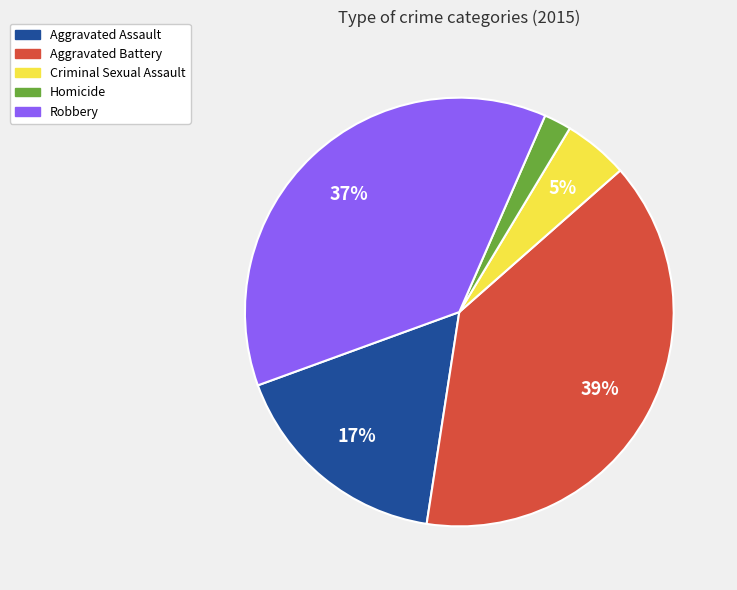

Which category has the smallest portion of the pie?

Homicide